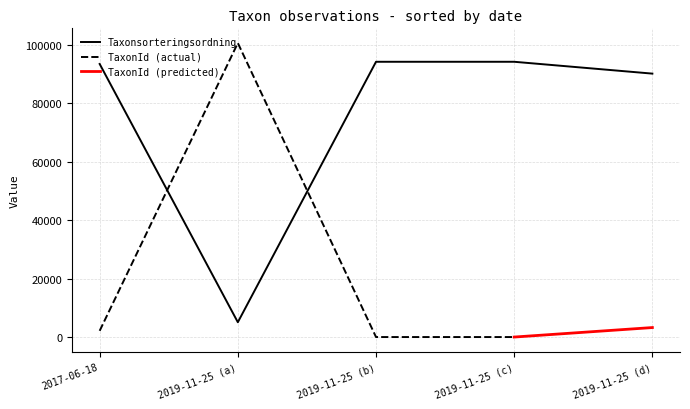

Reading left to right, extract all data points from this chart.

93375	5113	94121	94121	90074